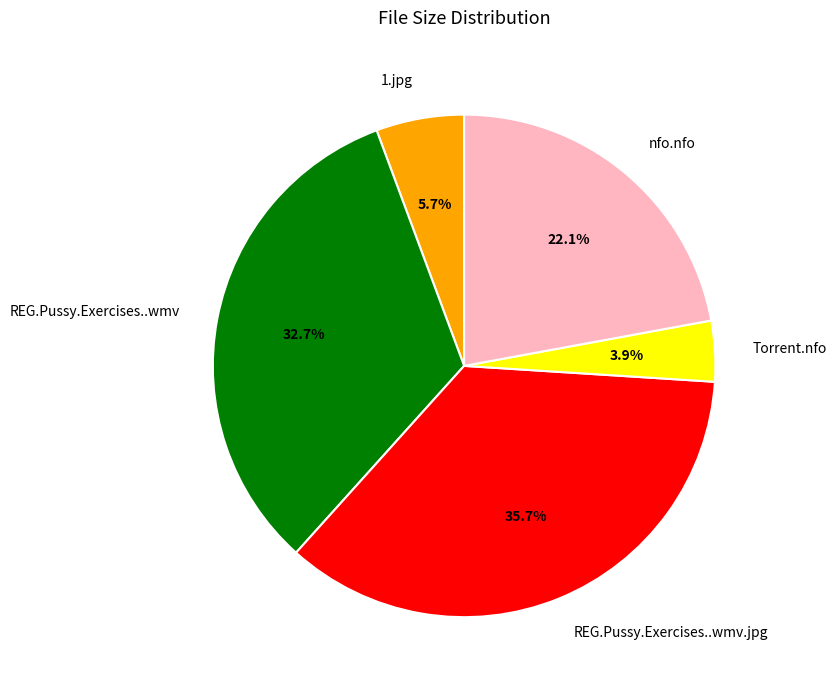

Is there a majority slice in this chart?

No